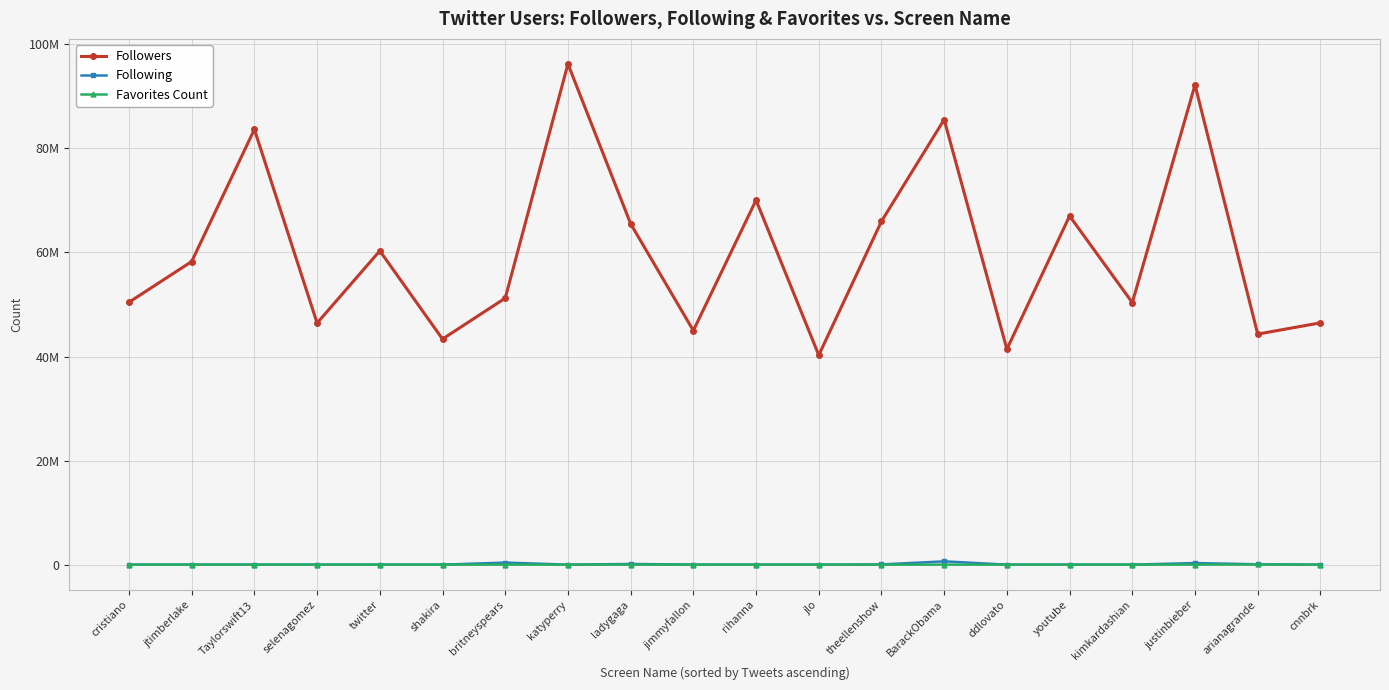

Which series changed the most between Taylorswift13 and jlo?

Followers